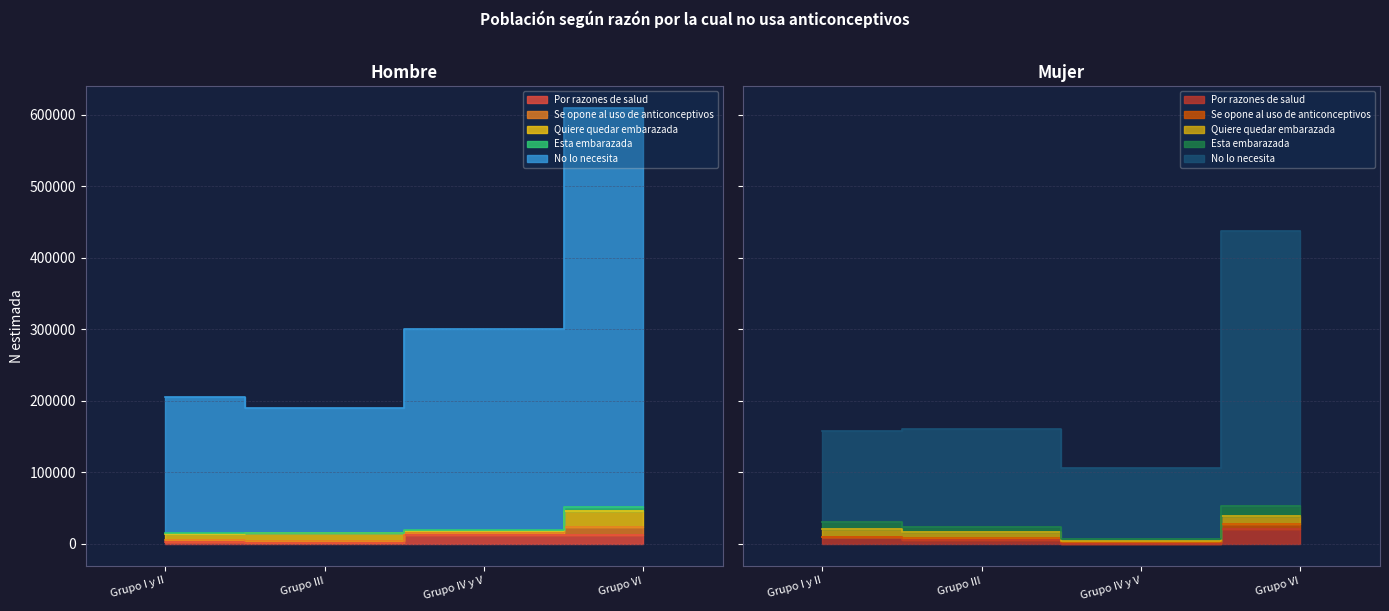

What is the sum of all Hombre N (estimada) values?

1304955